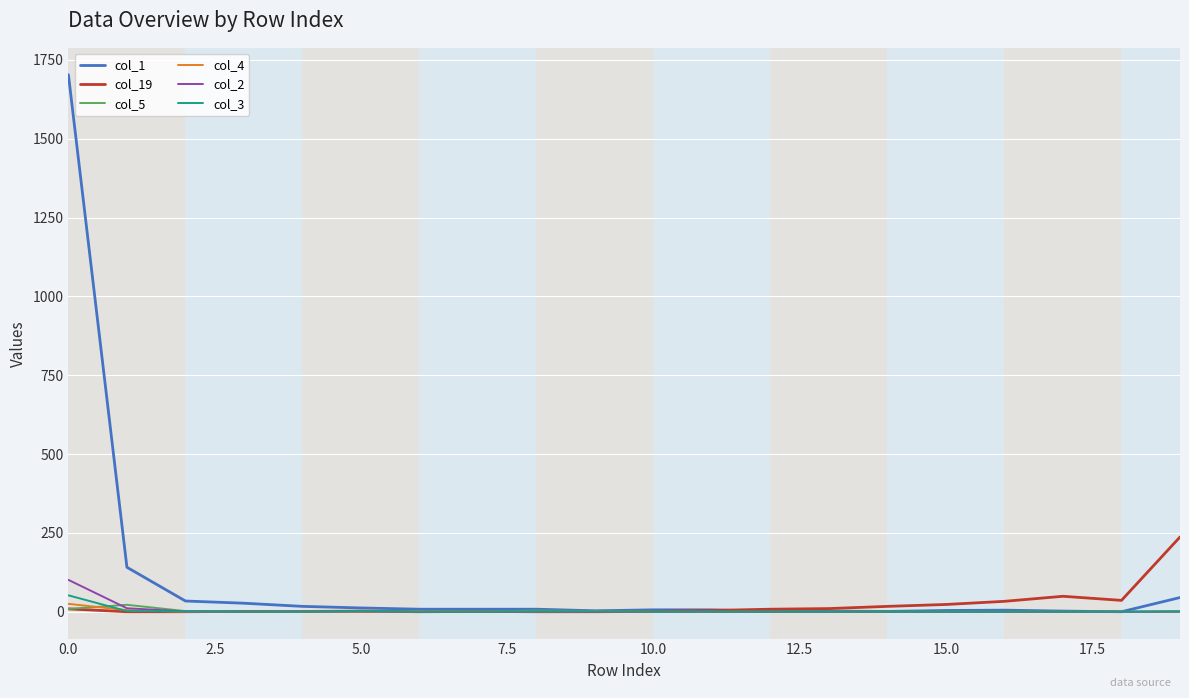

Which series has the largest total across all categories?

col_1